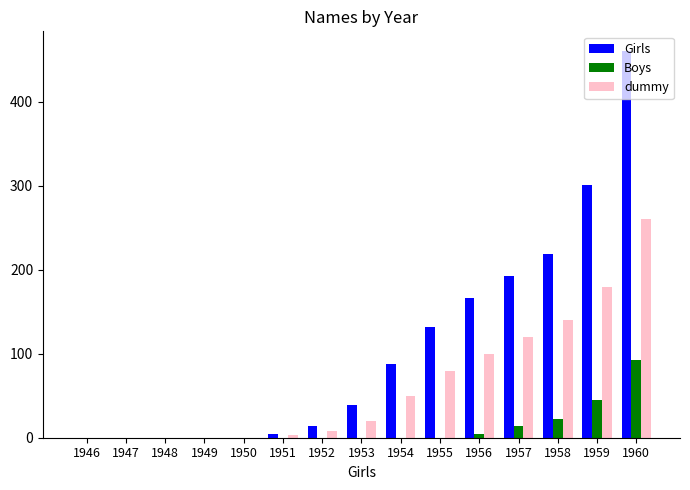

What is the maximum value for Boys?

92